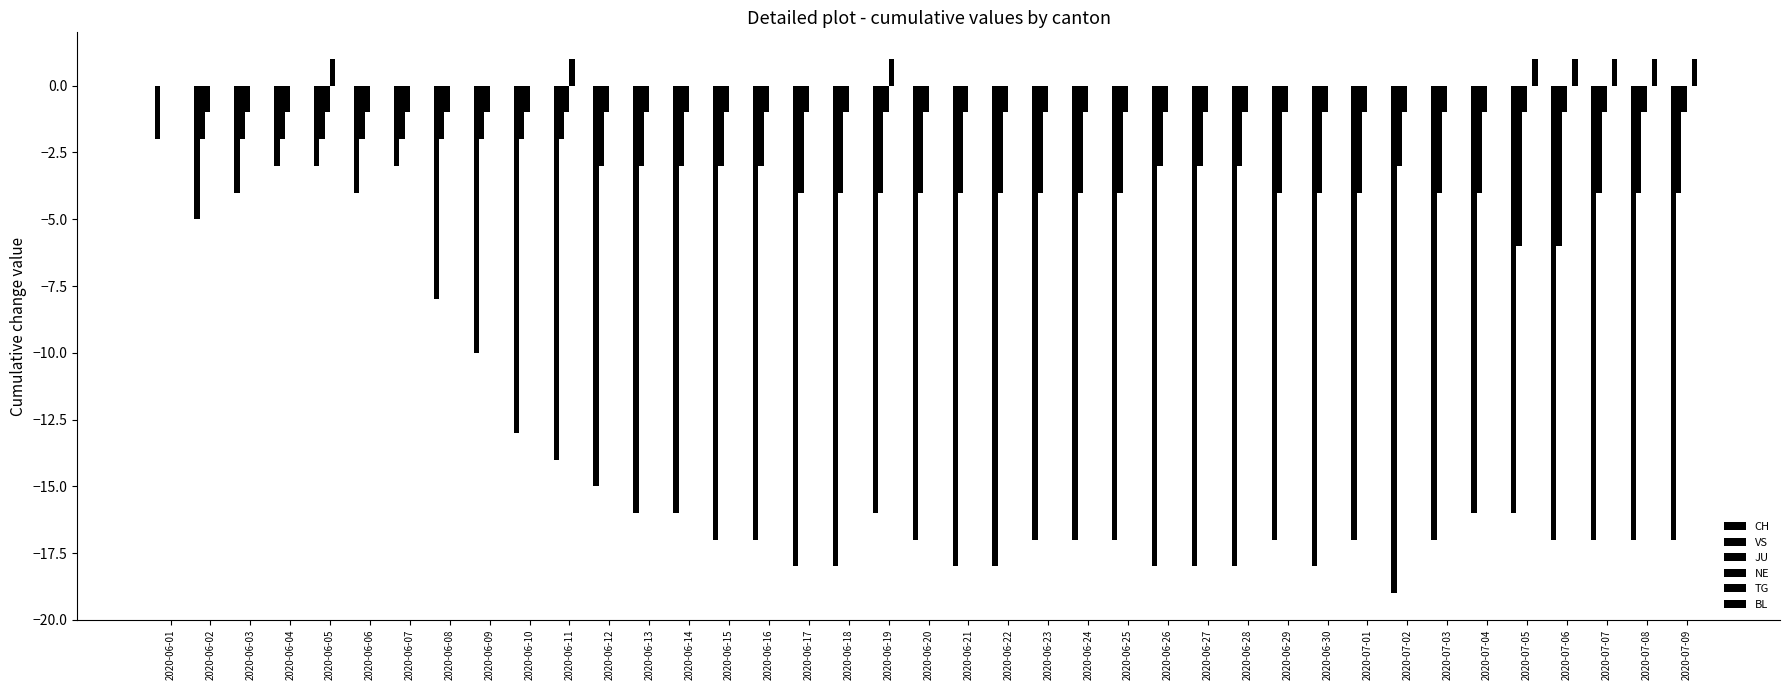

The value of JU at 2020-07-07 is -1. True or false?

True